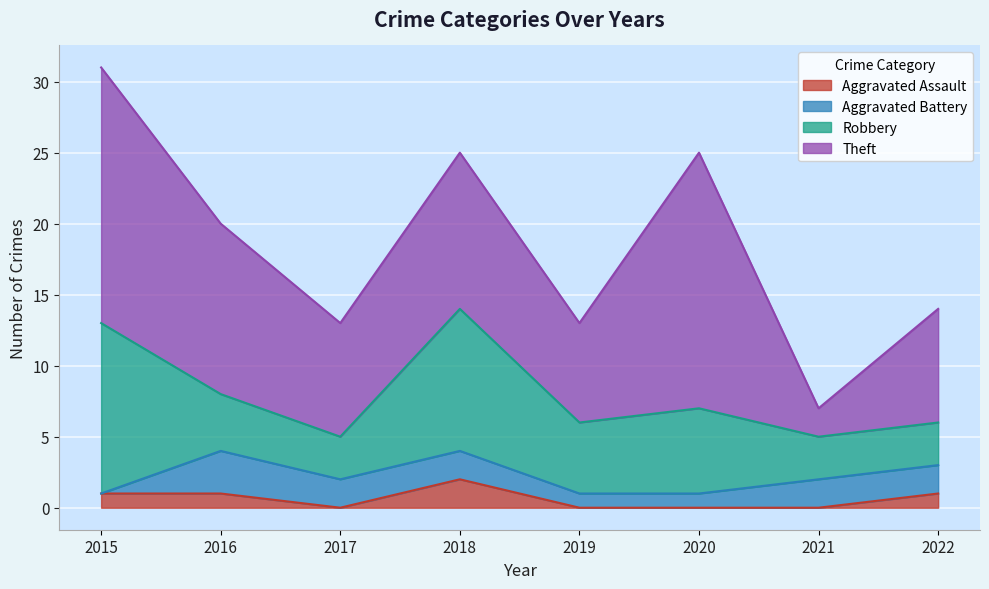

What are all the series names shown in the legend?

Aggravated Assault, Aggravated Battery, Robbery, Theft